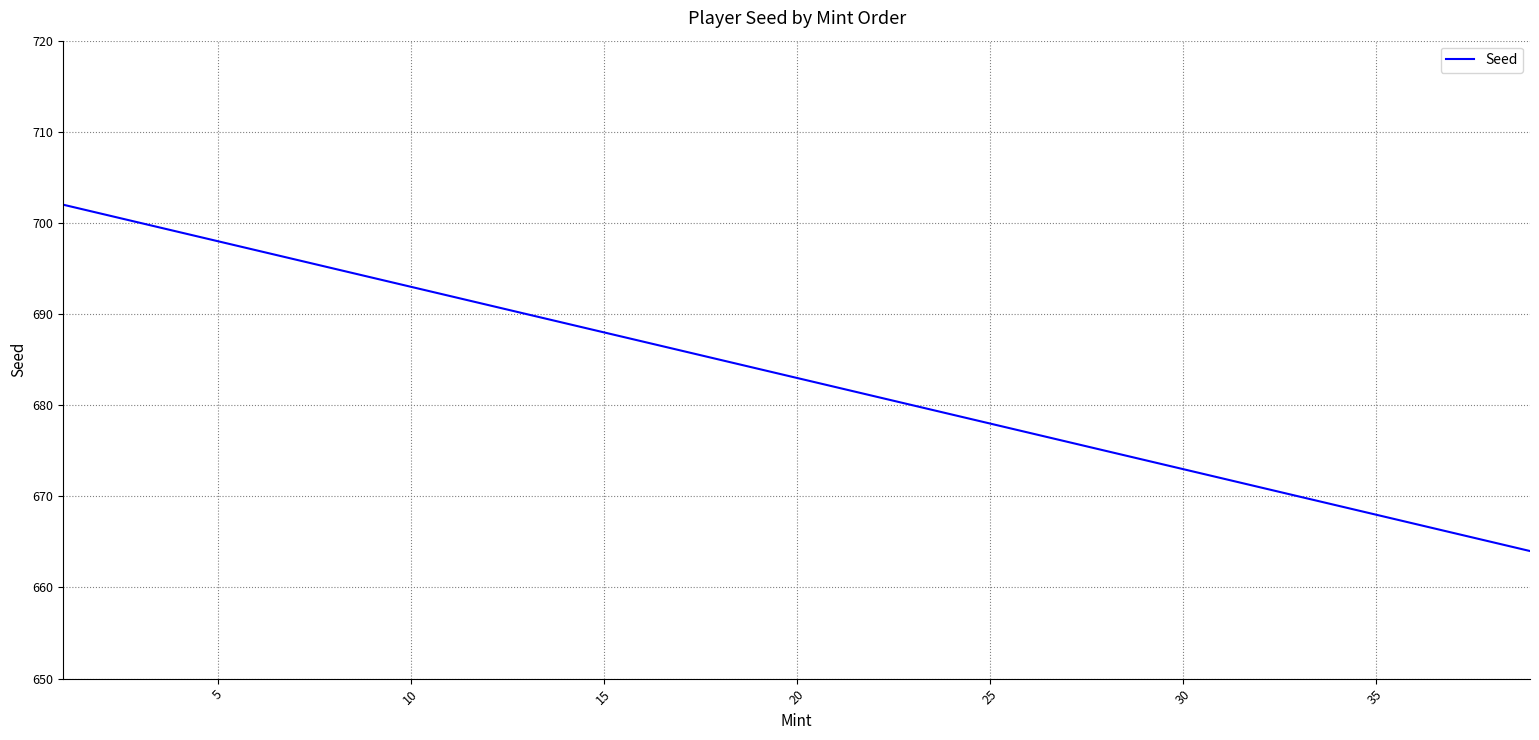

Reading left to right, extract all data points from this chart.

702	701	700	699	698	697	696	695	694	693	692	691	690	689	688	687	686	685	684	683	682	681	680	679	678	677	676	675	674	673	672	671	670	669	668	667	666	665	664